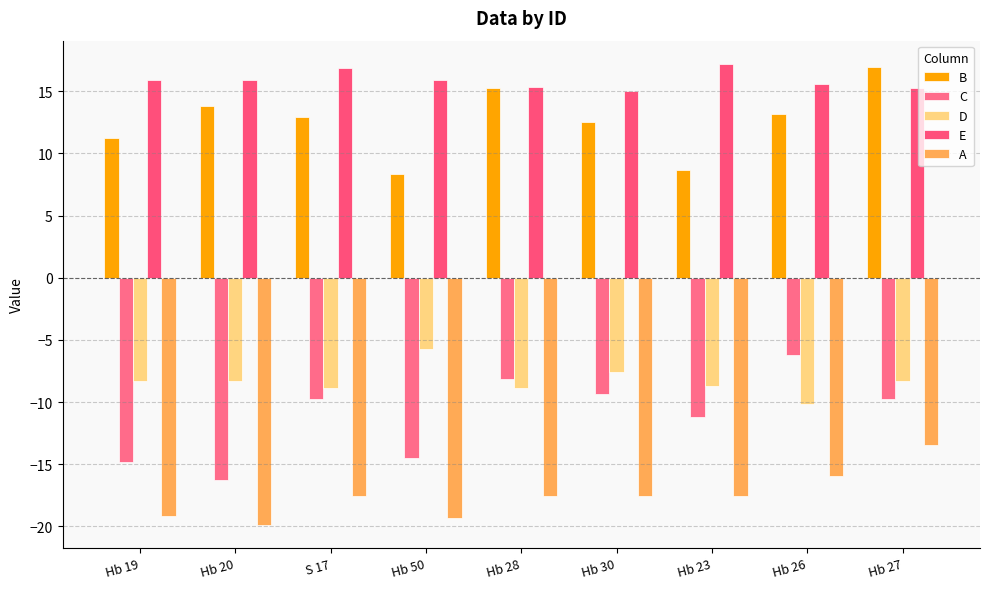

Reading left to right, list all the values displayed in this chart.

B: 11.2	13.8	12.9	8.3	15.2	12.5	8.6	13.2	17.0
C: -14.8	-16.3	-9.8	-14.5	-8.1	-9.3	-11.2	-6.2	-9.7
D: -8.3	-8.3	-8.9	-5.8	-8.9	-7.5	-8.7	-10.2	-8.3
E: 15.9	15.9	16.9	15.9	15.3	15.0	17.2	15.6	15.2
A: -19.2	-19.9	-17.6	-19.3	-17.6	-17.6	-17.6	-16.0	-13.4